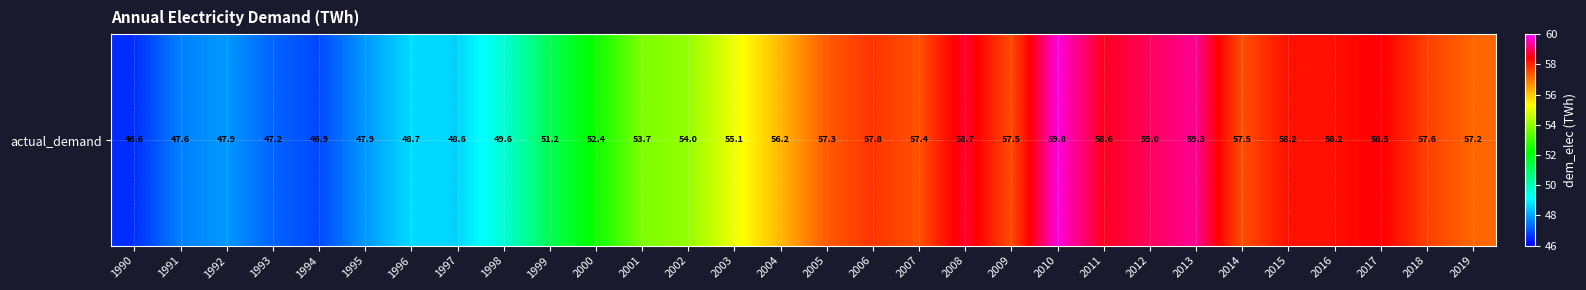

List the labels in order of value, smallest first.

1990, 1994, 1993, 1991, 1992, 1995, 1997, 1996, 1998, 1999, 2000, 2001, 2002, 2003, 2004, 2019, 2005, 2007, 2014, 2009, 2018, 2006, 2016, 2015, 2017, 2011, 2008, 2012, 2013, 2010